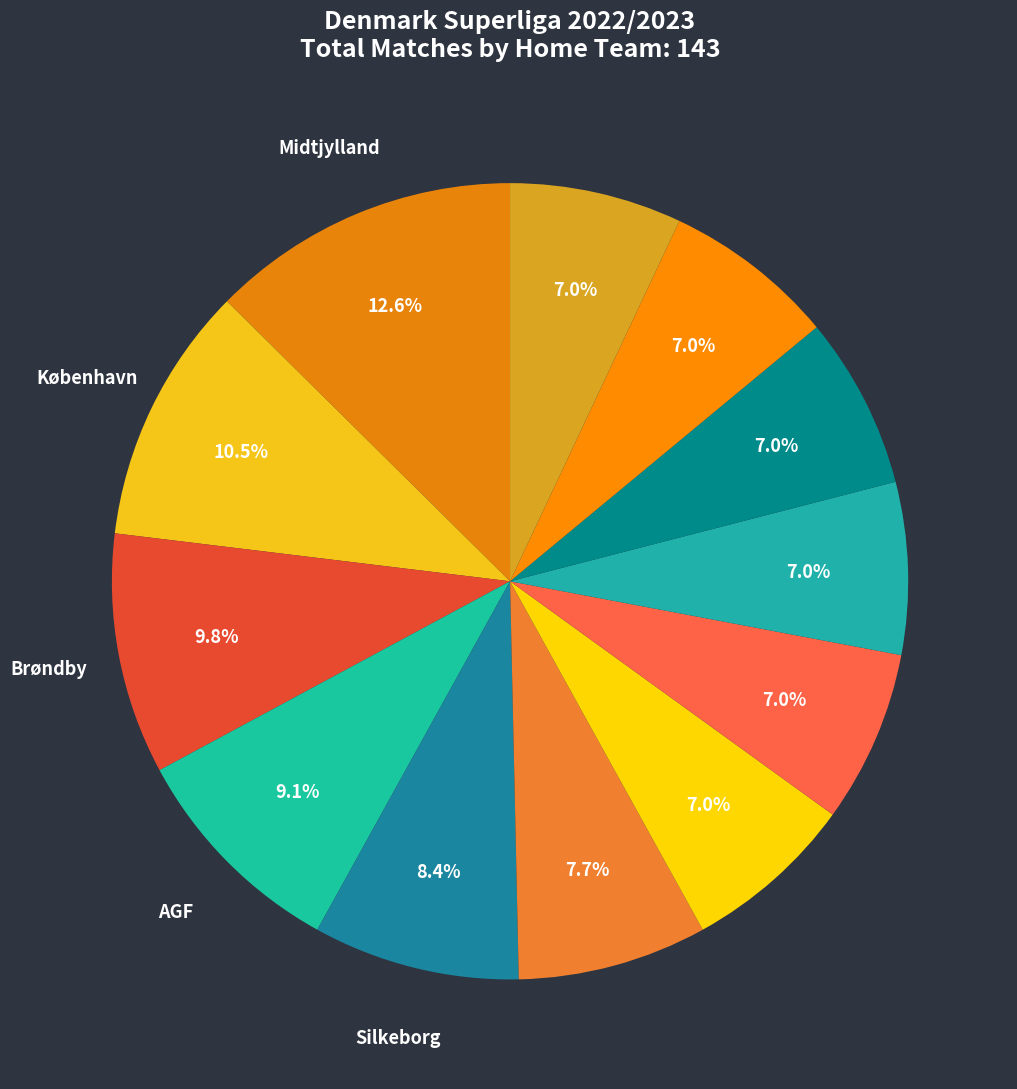

How many segments does this pie chart have?

12